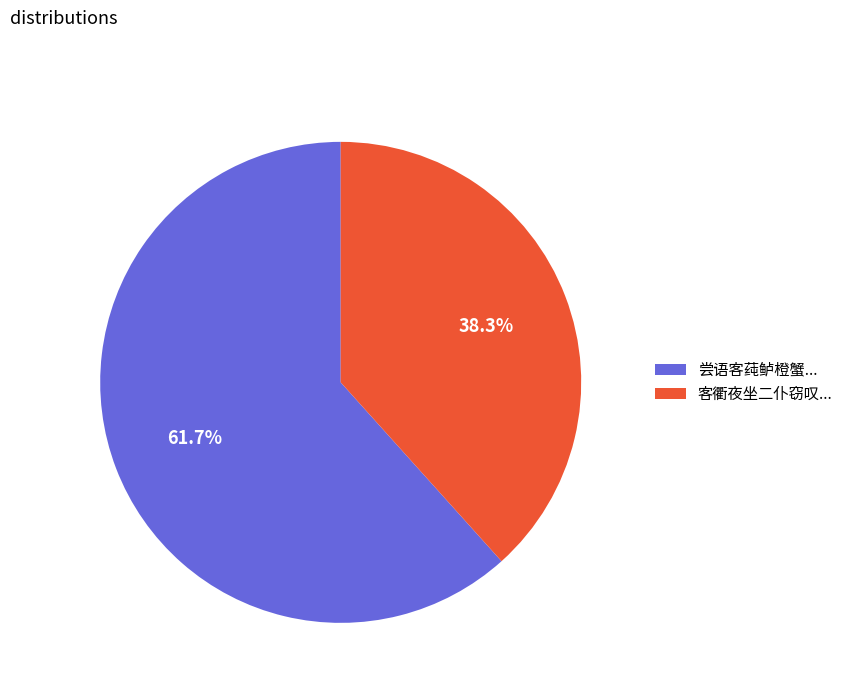

What portion of the pie excludes 客衢夜坐二仆窃叹...?

61.7%